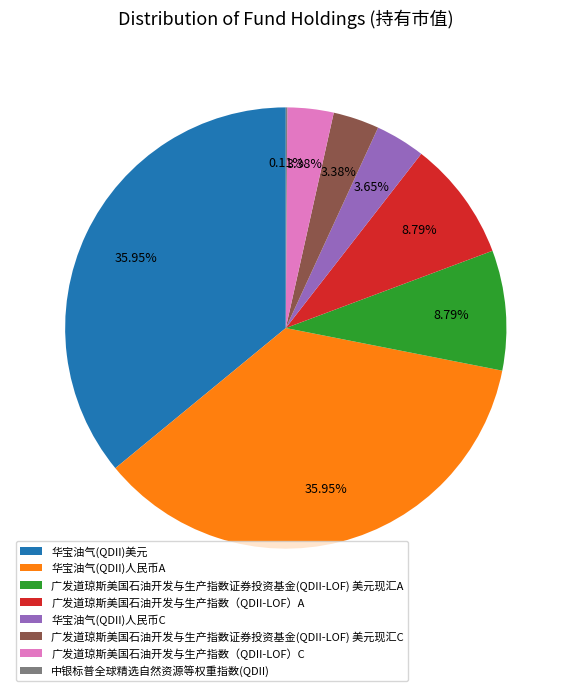

Does 华宝油气(QDII)人民币C account for over 50% of the chart?

No